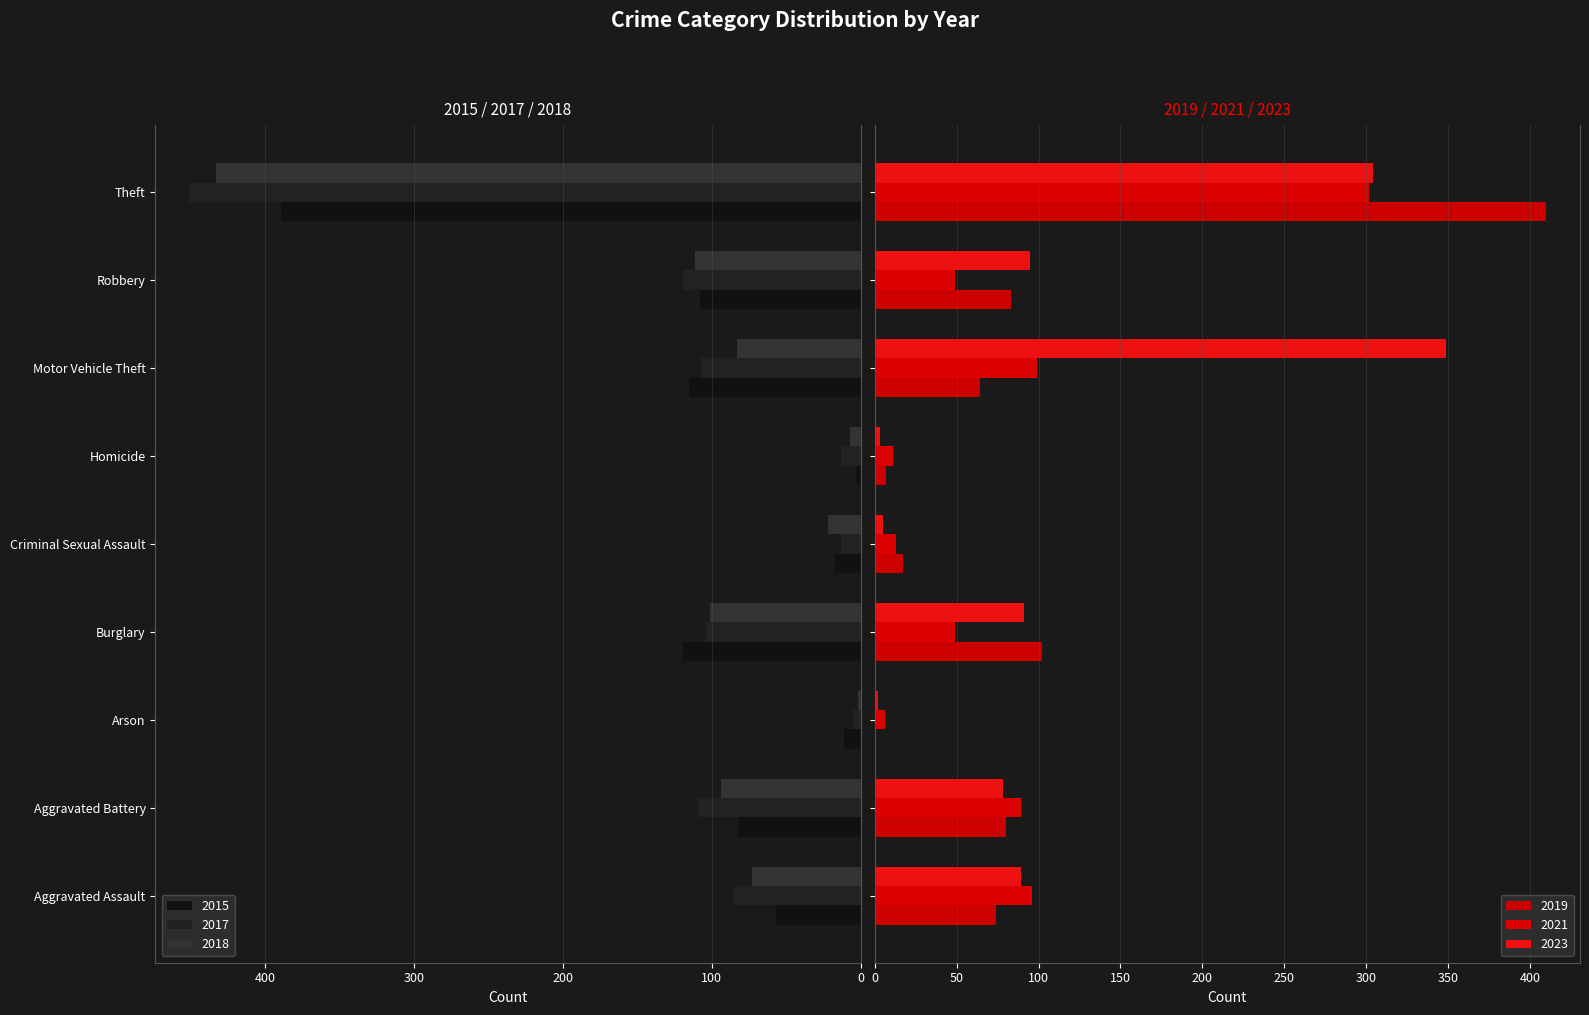

Reading left to right, extract all data points from this chart.

2015: 57	82	11	119	17	3	115	108	389
2017: 85	109	5	104	13	13	107	119	451
2018: 73	94	2	101	22	7	83	111	433
2019: 74	80	1	102	17	7	64	83	410
2021: 96	89	6	49	13	11	99	49	302
2023: 89	78	2	91	5	3	349	95	304